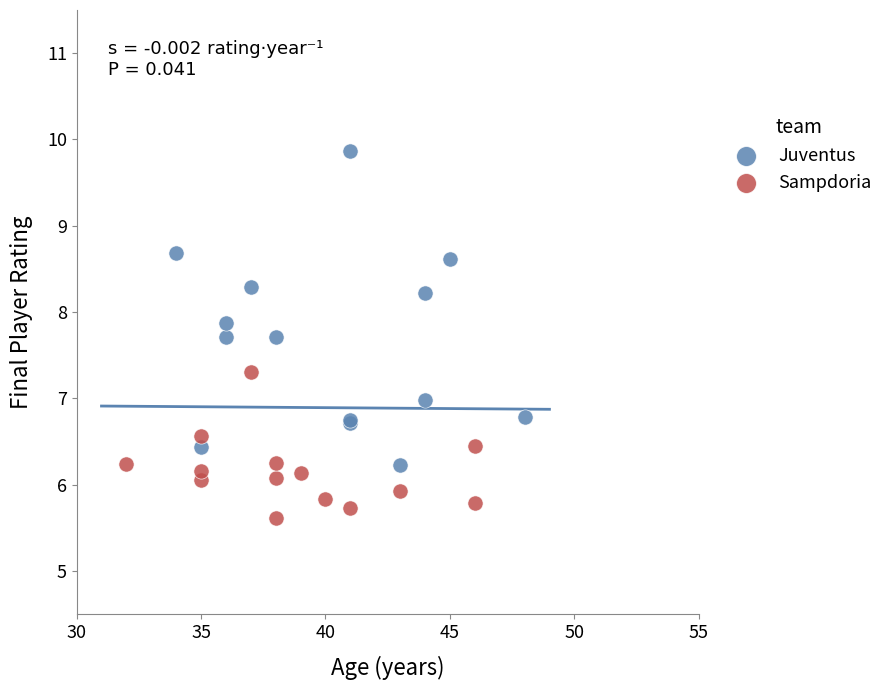

Which series contains the highest Y value?

Juventus